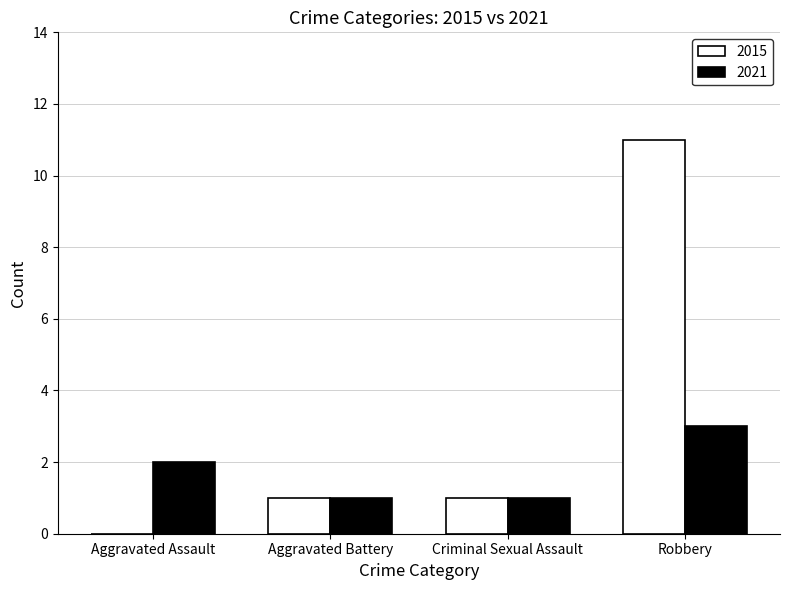

What is the greatest value displayed?

11